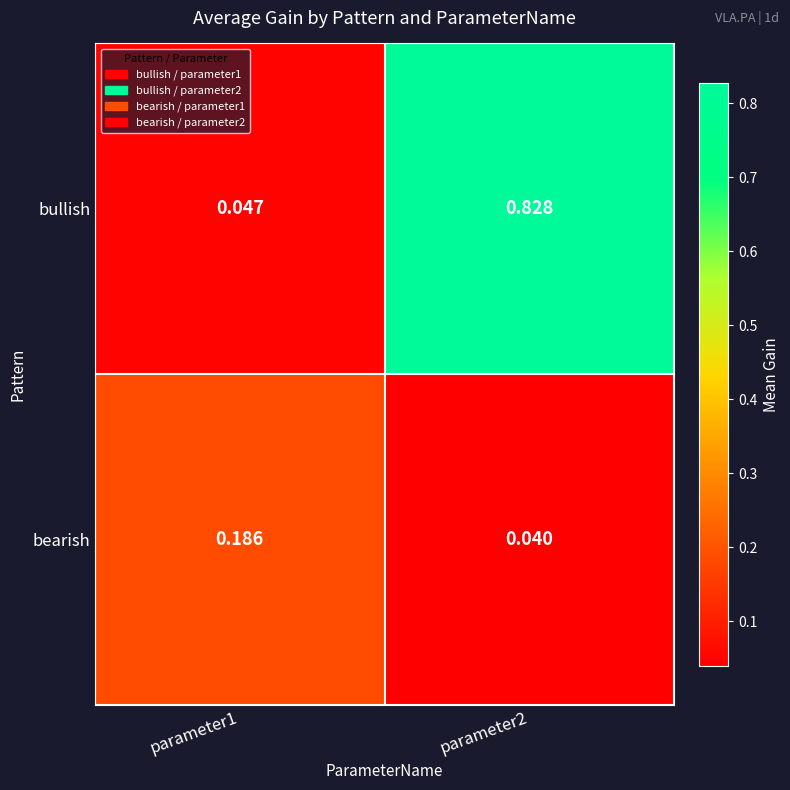

At parameter2, list the series in order from largest to smallest.

bullish, bearish